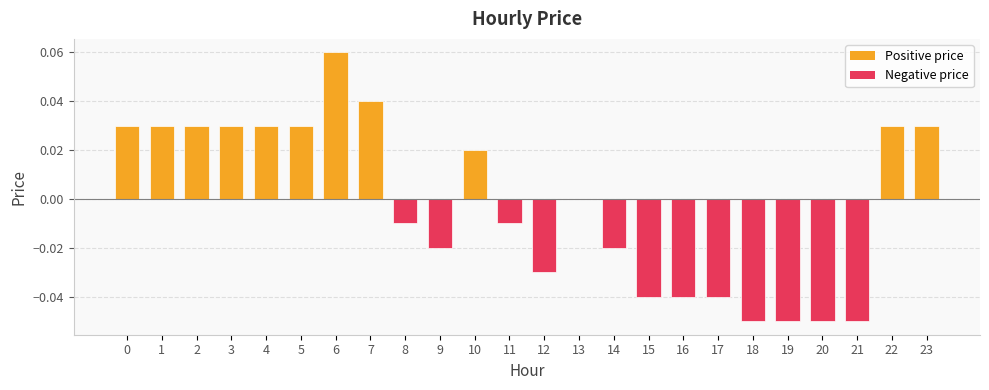

The value at 16 is -0.0. True or false?

True